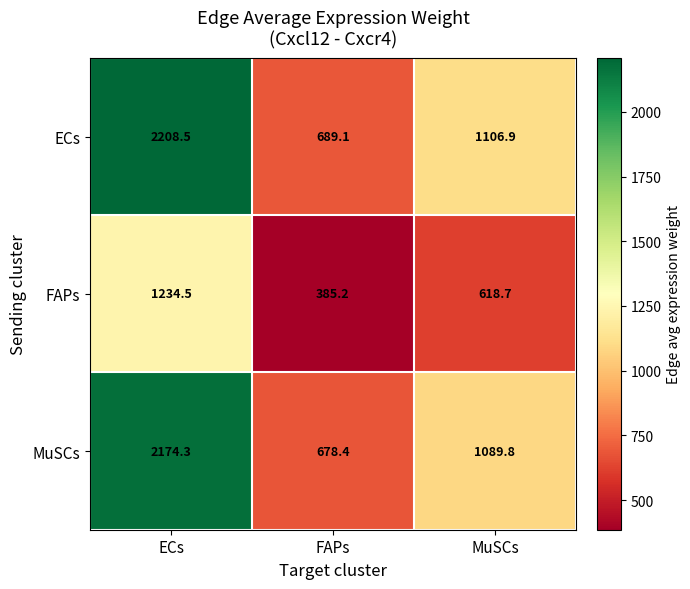

The value of ECs at FAPs is 689.1. True or false?

True